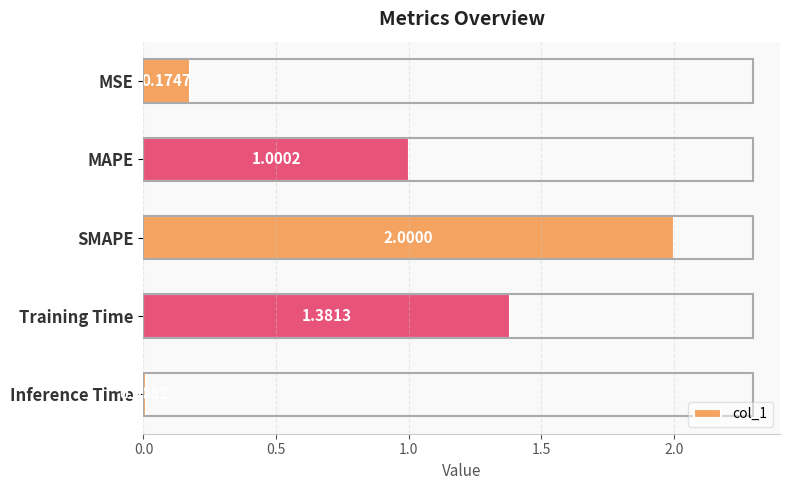

Rank the categories by value from highest to lowest.

SMAPE, Training Time, MAPE, MSE, Inference Time